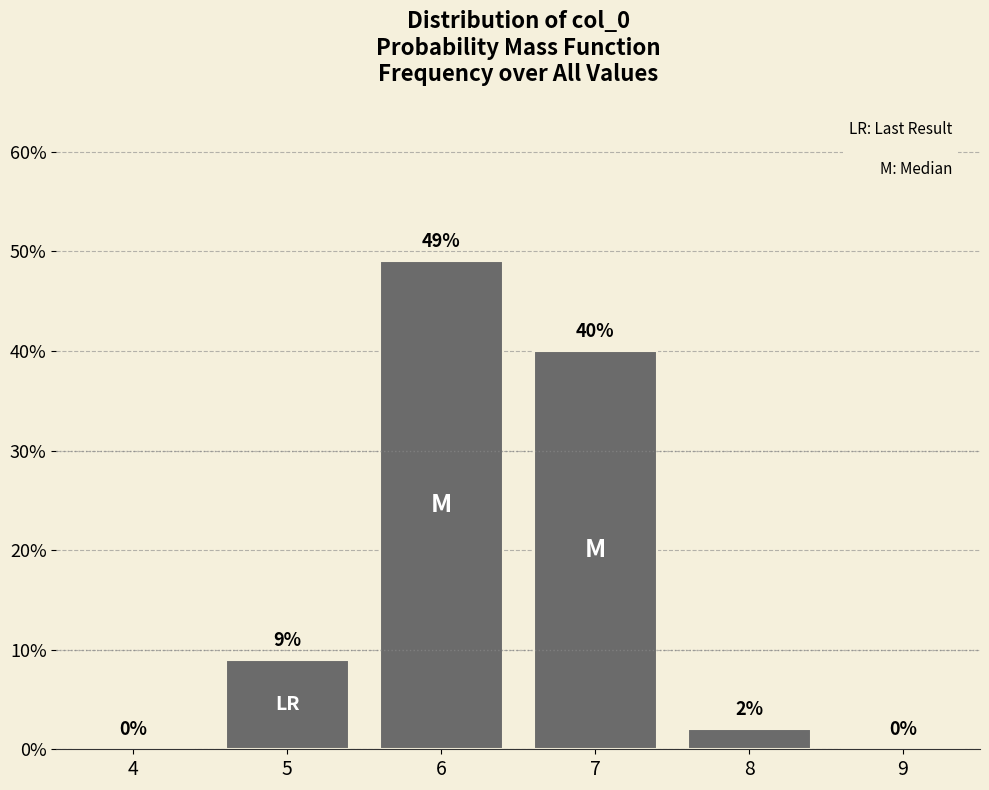

Are the bars horizontal?

No